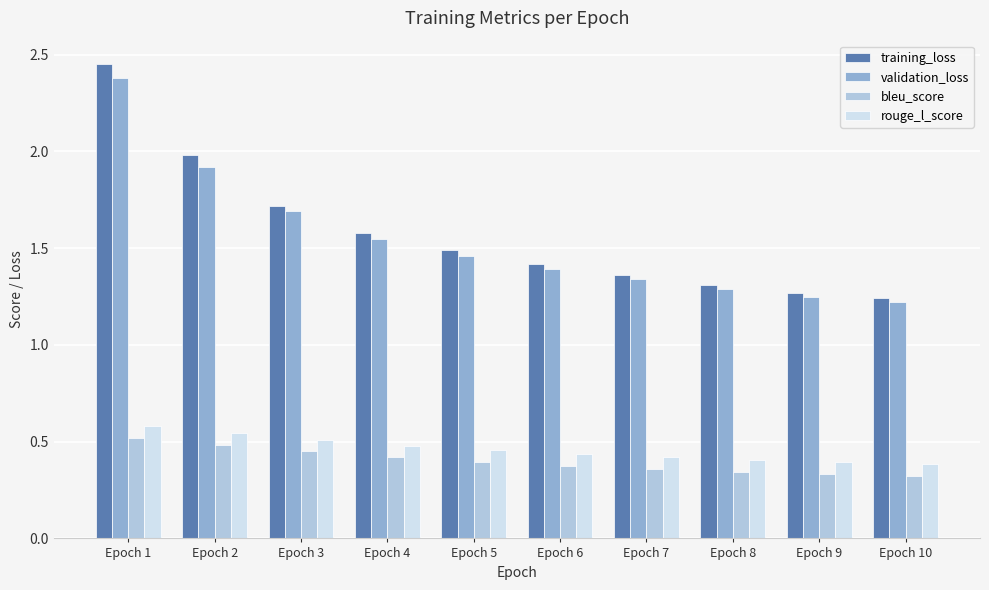

Is the value of validation_loss at Epoch 2 greater than the value of rouge_l_score at Epoch 1?

Yes